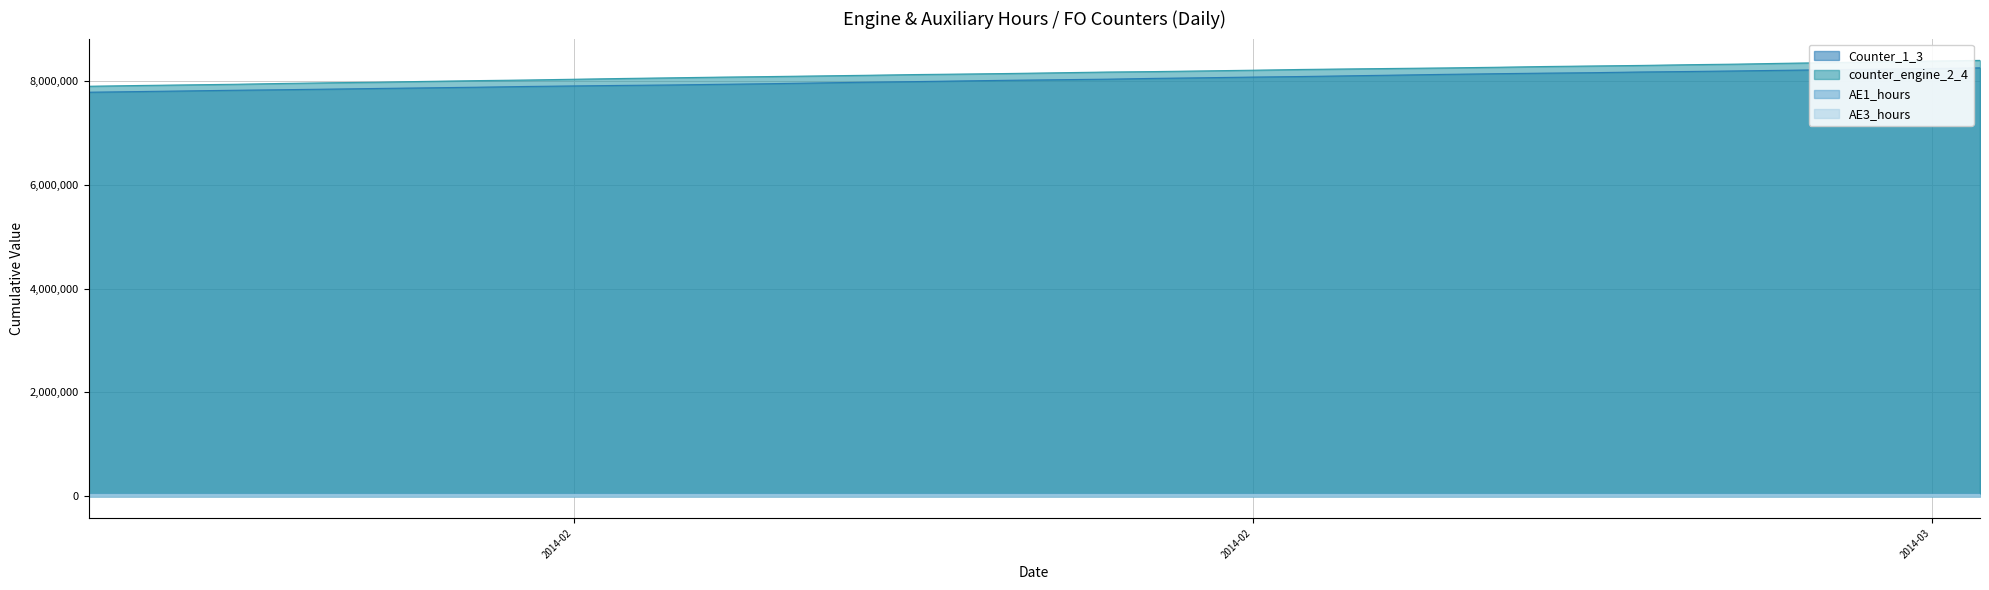

Is it true that Counter_1_3 equals 7903260 at 2014-02?

True